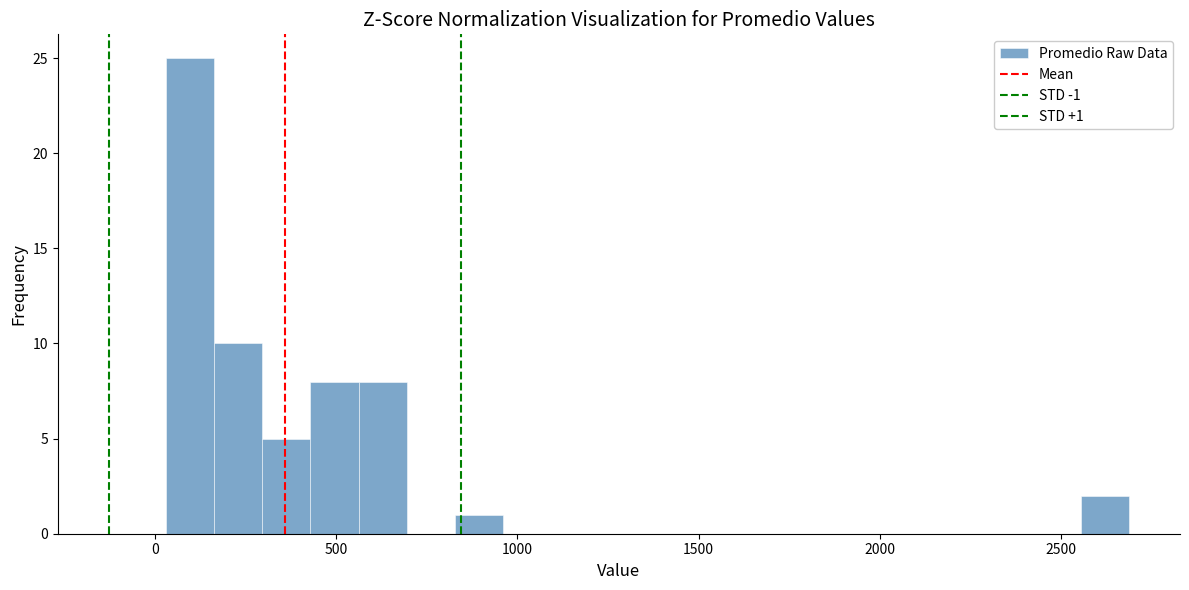

Around what value on the x-axis is the tallest bar? Give the approximate position of its centre, as read against the axis.

100